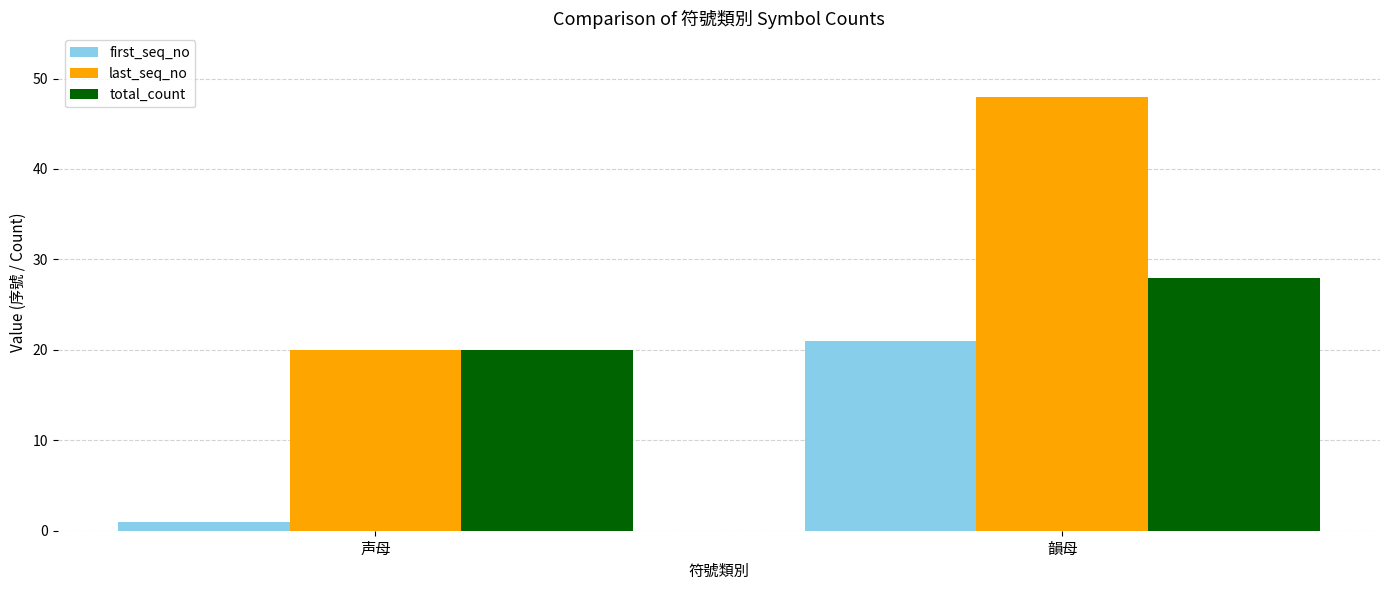

What is the sum of all first_seq_no values?

22